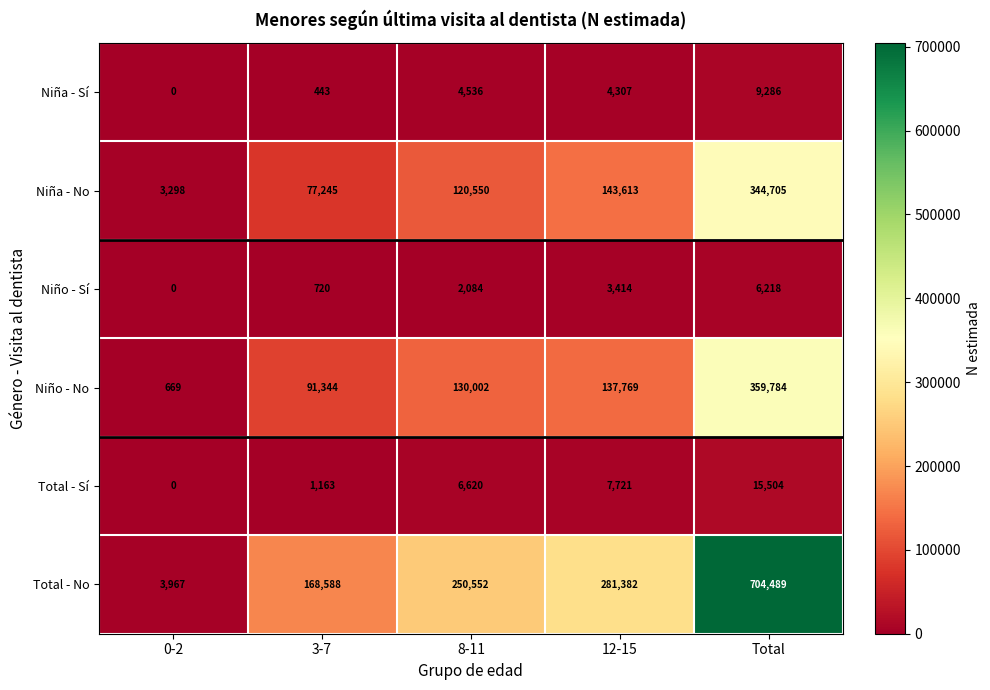

Rank the series by their maximum value, from lowest to highest.

Niño - Sí, Niña - Sí, Total - Sí, Niña - No, Niño - No, Total - No